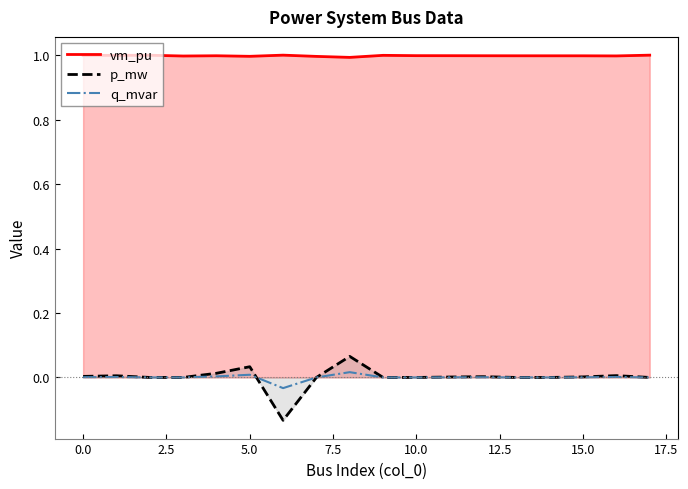

True or false: vm_pu and q_mvar intersect in this chart.

False